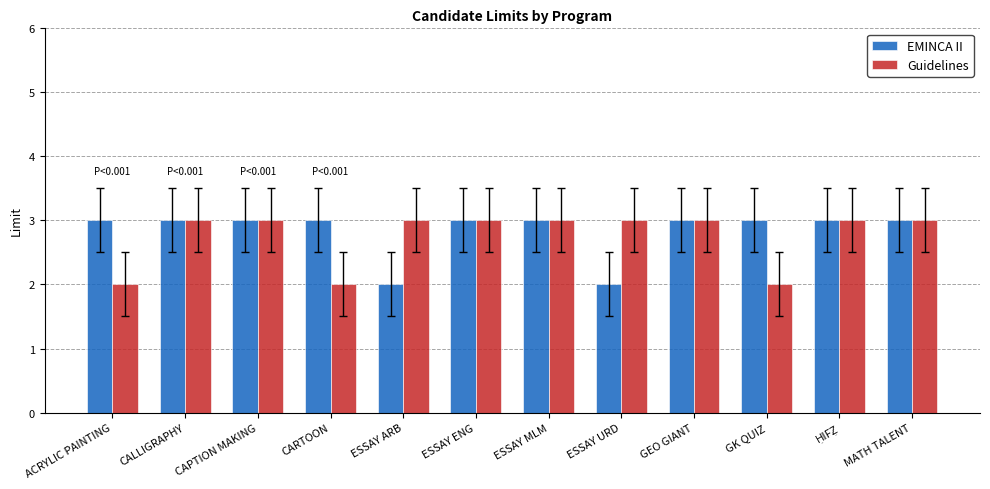

The value of EMINCA II at ESSAY MLM is 3. True or false?

True